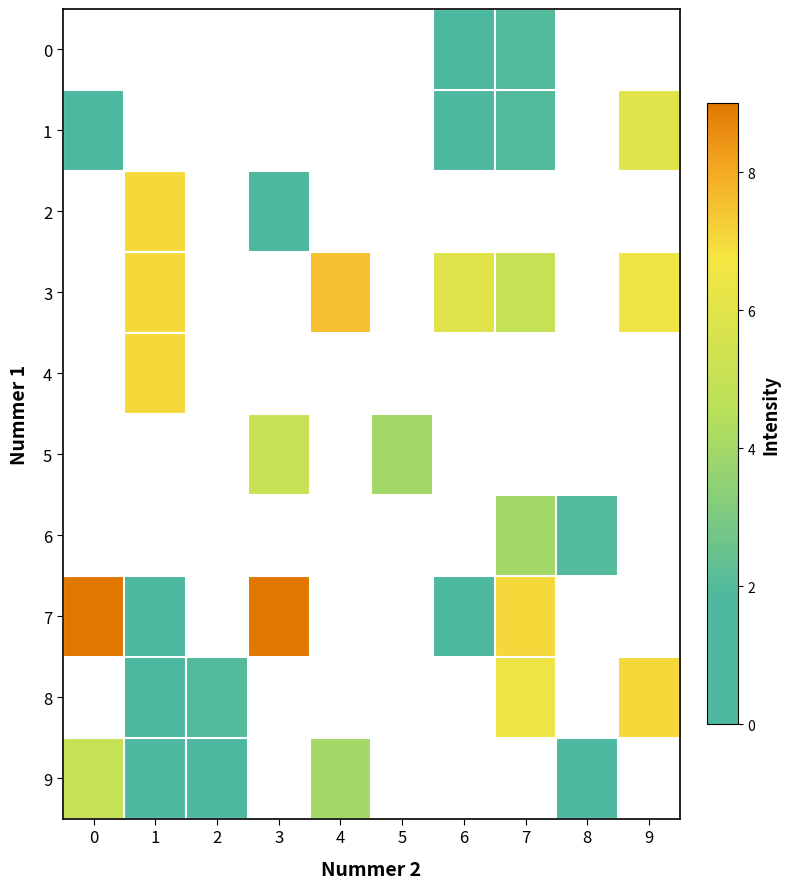

Which series has the largest range (max minus min)?

7